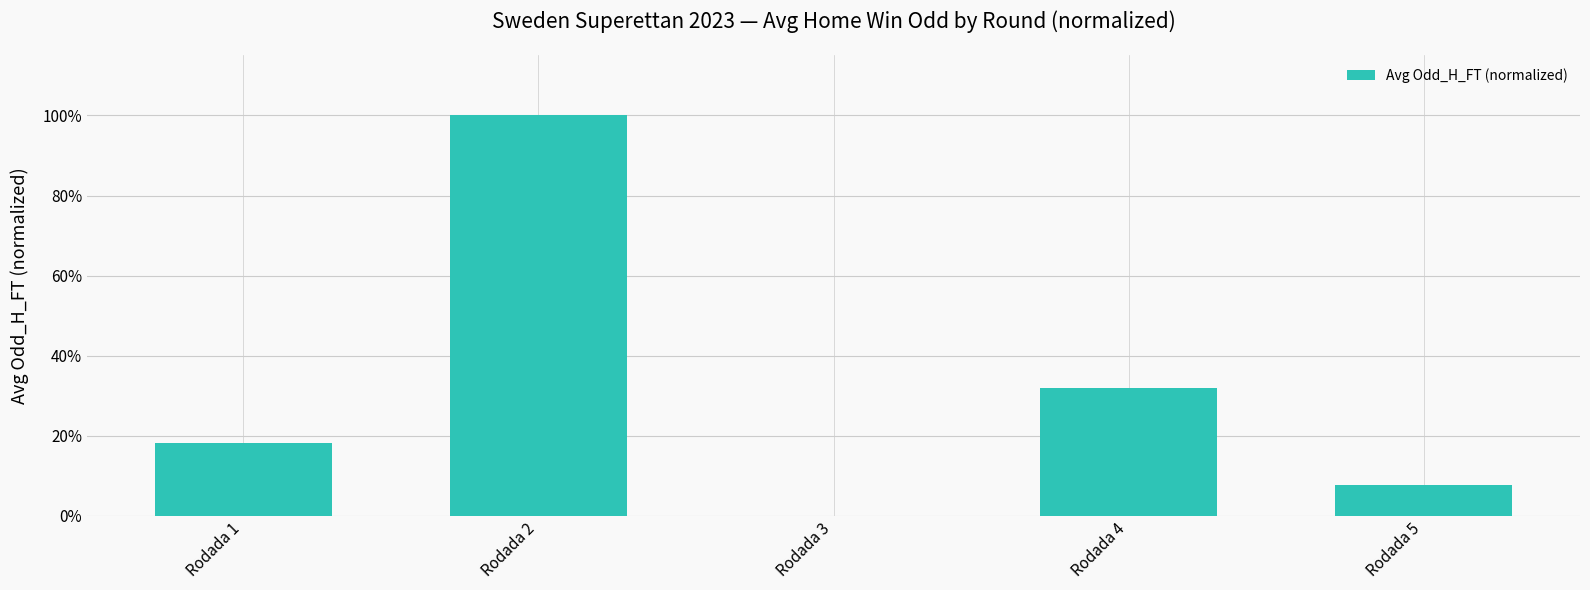

At which label is the value closest to 0?

Rodada 3